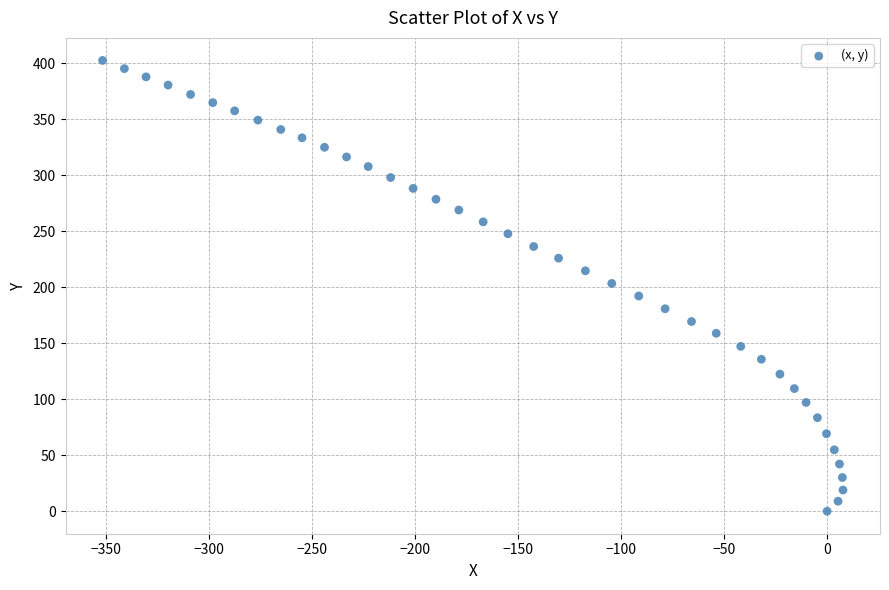

What is the range of X values (max minus min)?

359.3